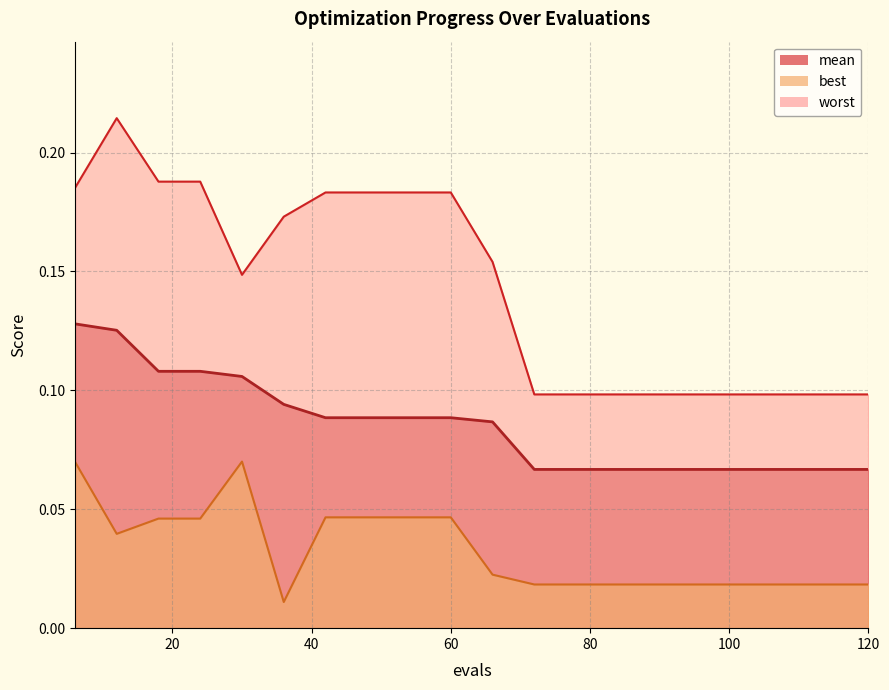

What are all the series names shown in the legend?

mean, best, worst